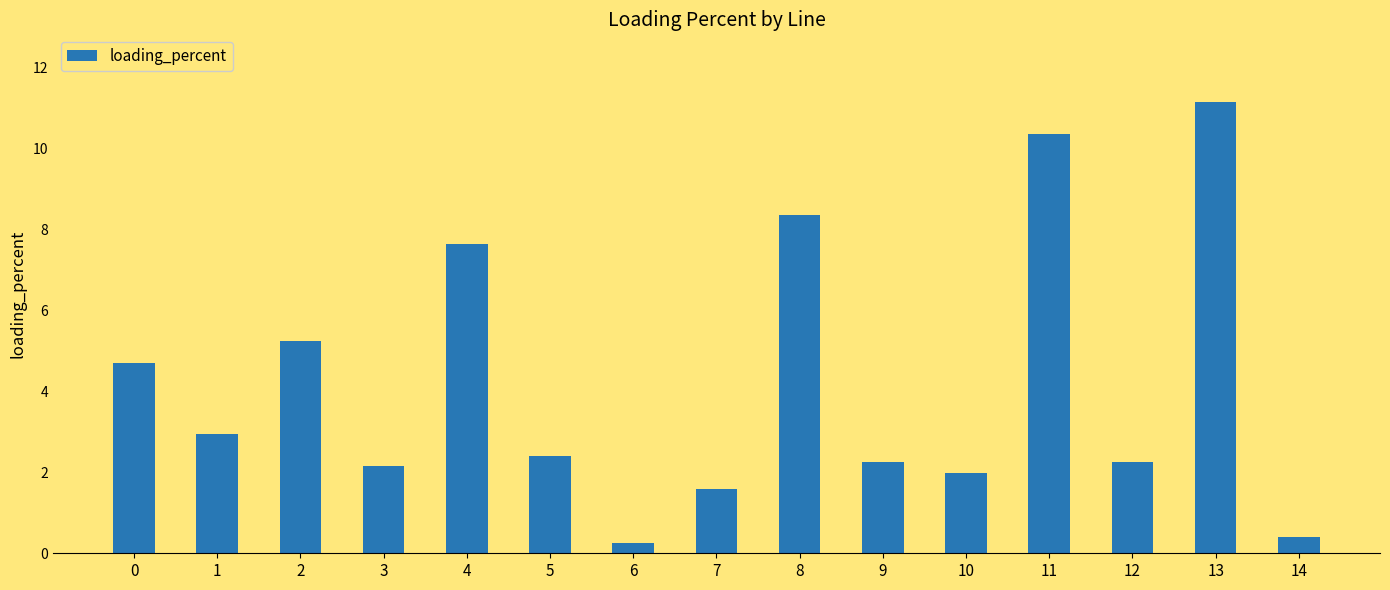

At which category does the chart reach its minimum across all series?

6